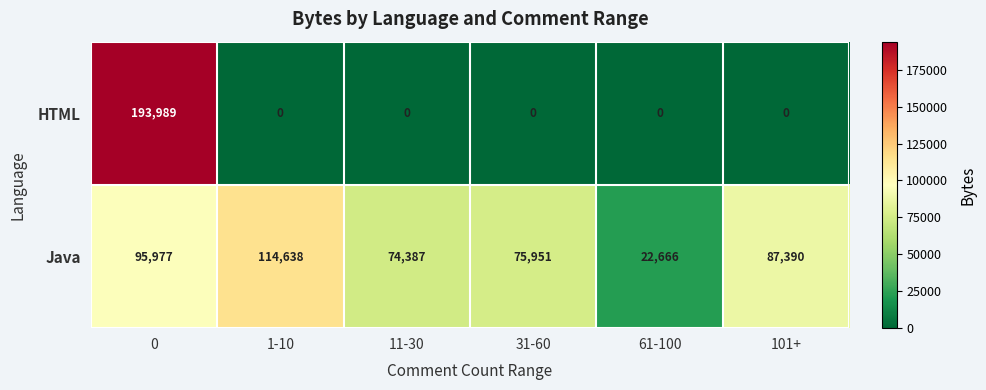

How many categories are shown in the chart?

6